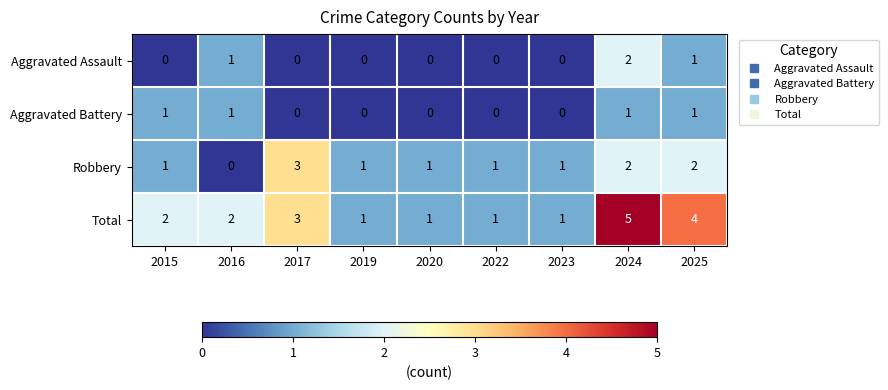

How many Total values are between 1 and 3?

7